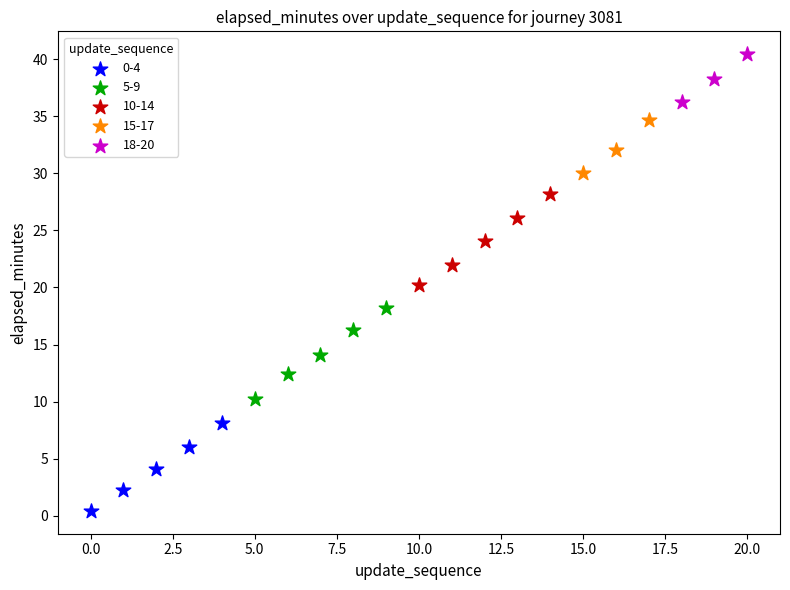

What are all the series names shown in the legend?

0-4, 5-9, 10-14, 15-17, 18-20